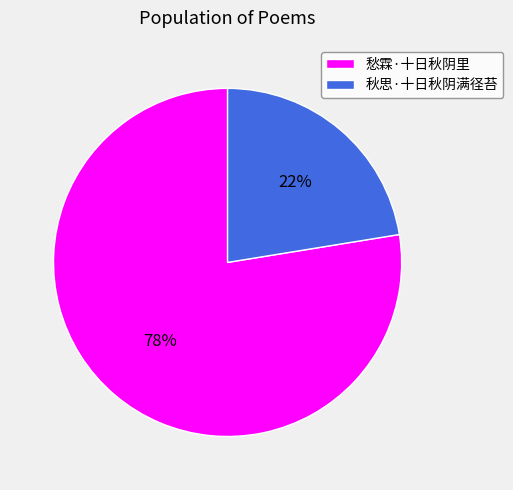

Approximately how many times larger is the value at 愁霖·十日秋阴里 compared to 秋思·十日秋阴满径苔?

3.5